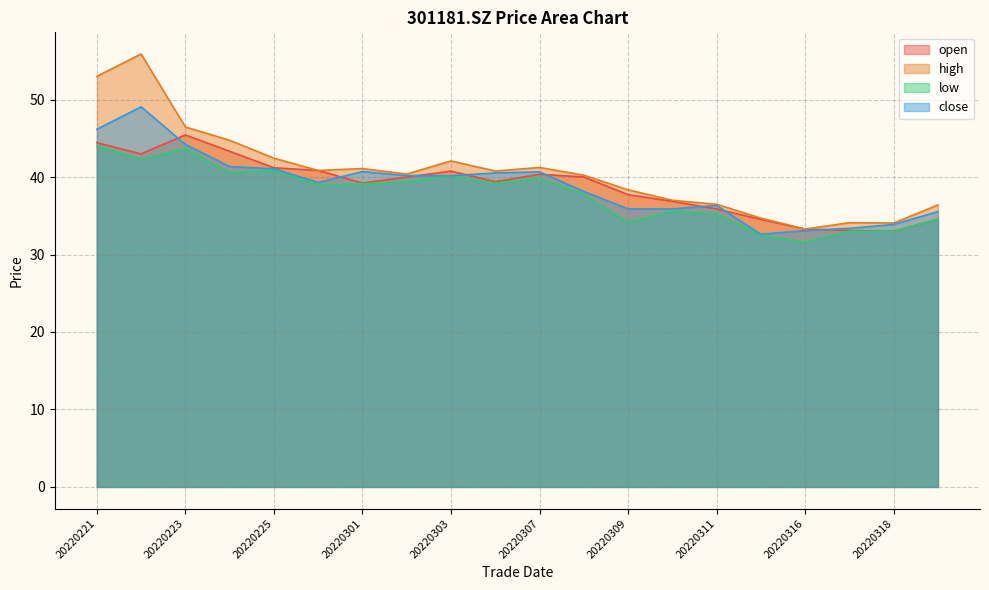

Between 20220225 and 20220317, which series saw the biggest shift?

high